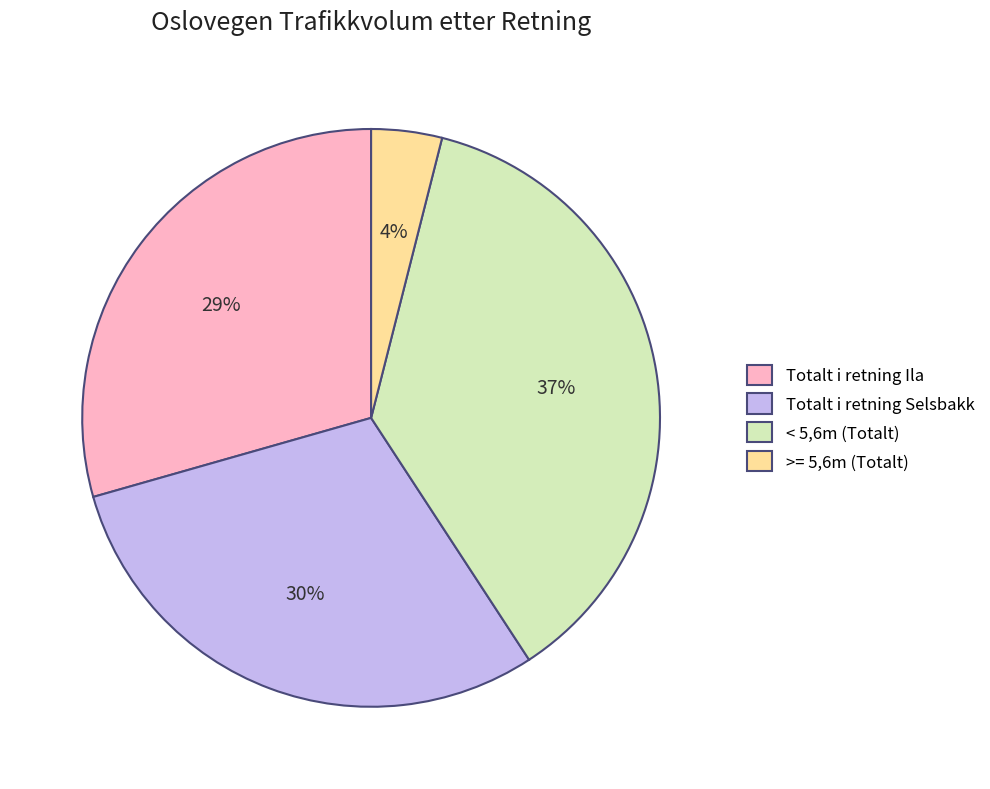

Is the sum of Totalt i retning Selsbakk and Totalt i retning Ila greater than half?

Yes